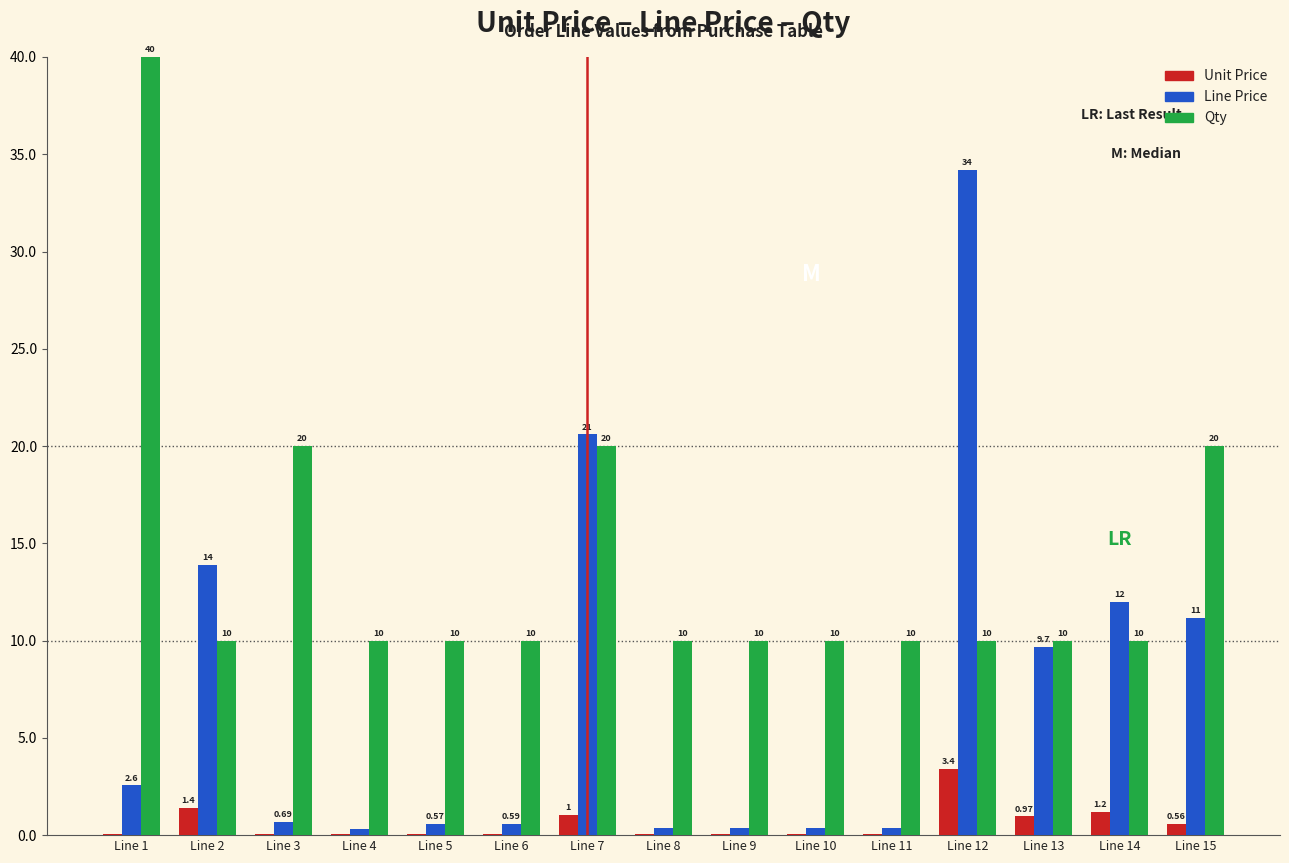

At which category is the sum across all series the highest?

Line 12